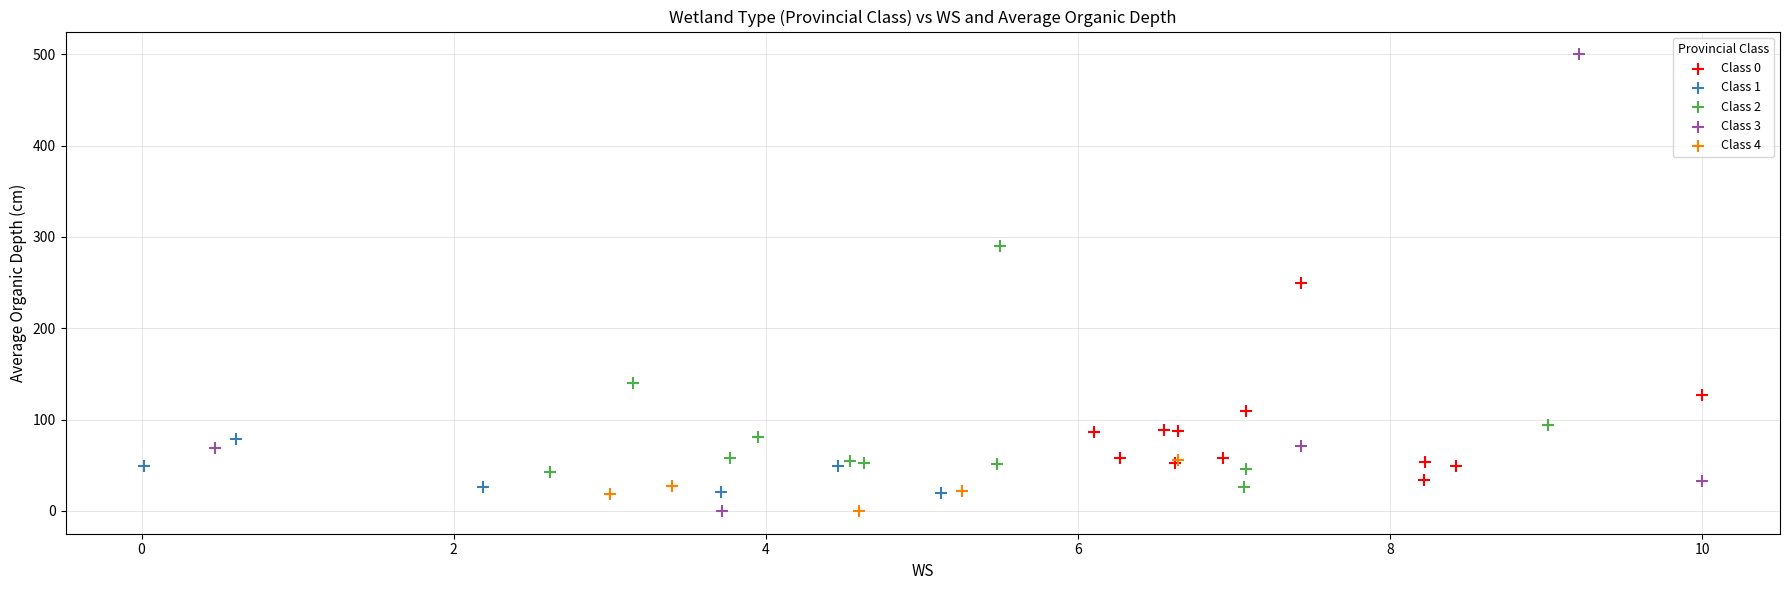

Which series has the widest spread of Y values?

Class 3